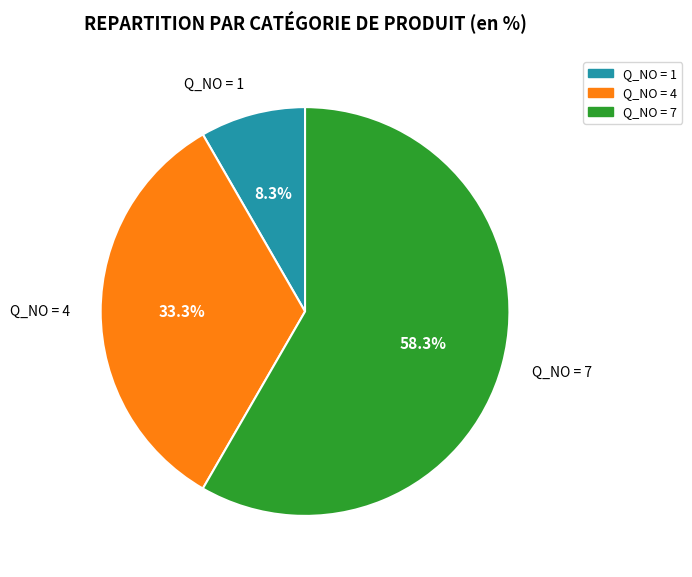

Count the number of slices in the pie.

3